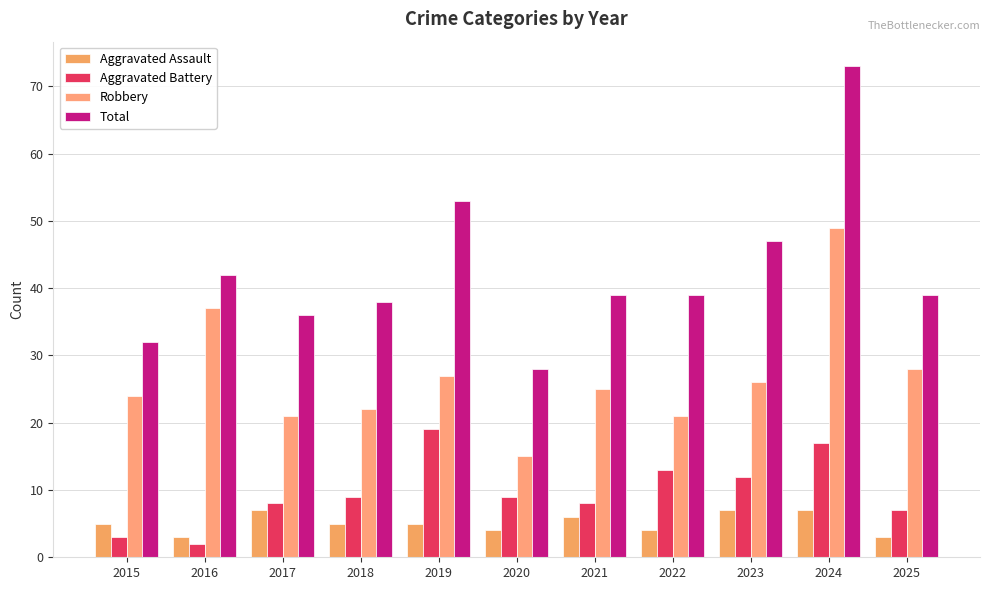

List the labels in order of Total value, largest first.

2024, 2019, 2023, 2016, 2021, 2022, 2025, 2018, 2017, 2015, 2020